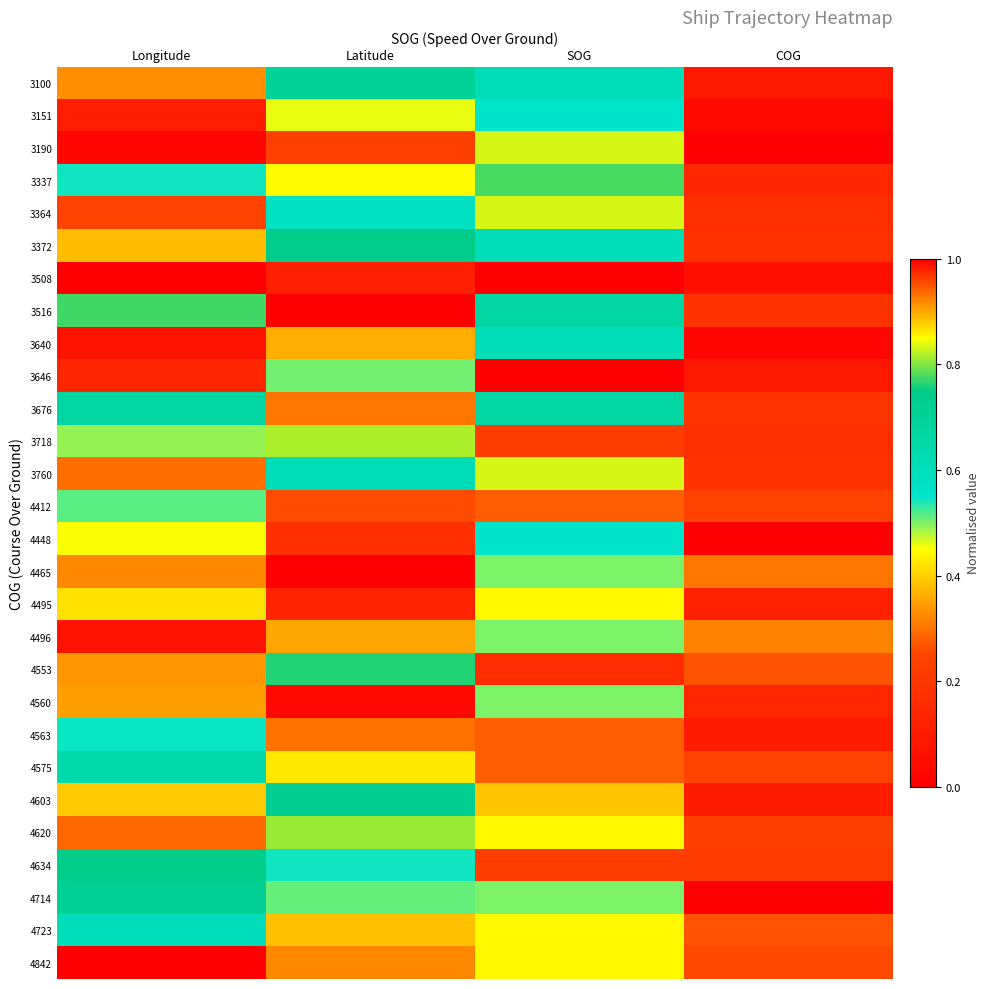

What is the spread (max minus min) of values at SOG?

1.0